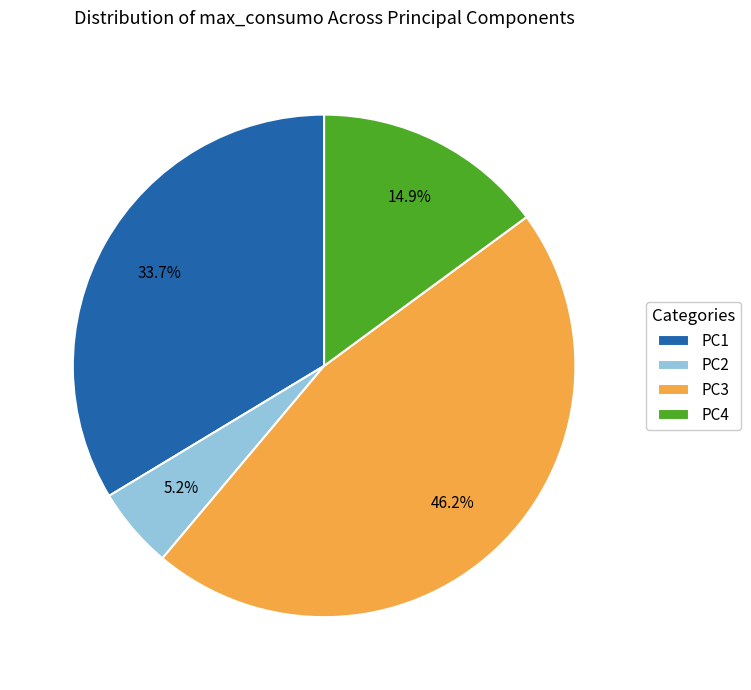

The PC2 slice represents 5% of the pie. True or false?

True